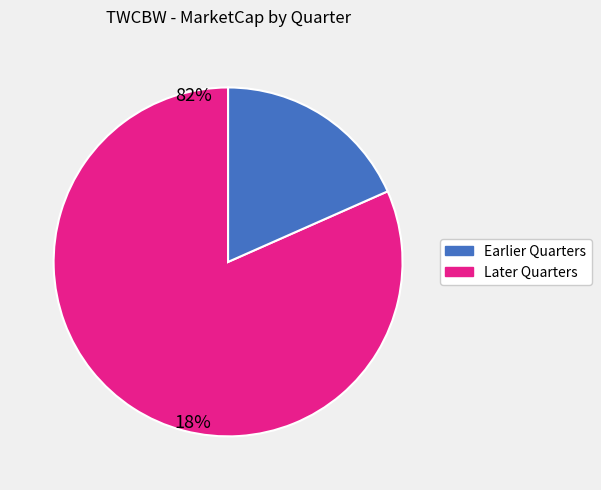

Is there a majority slice in this chart?

Yes